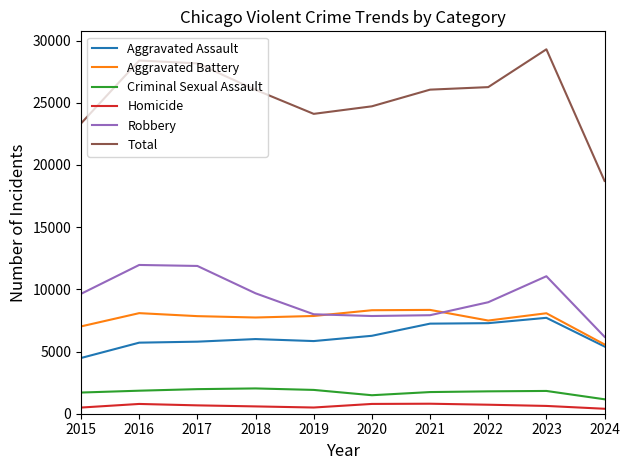

What is the total value across all series at 2015?

46672